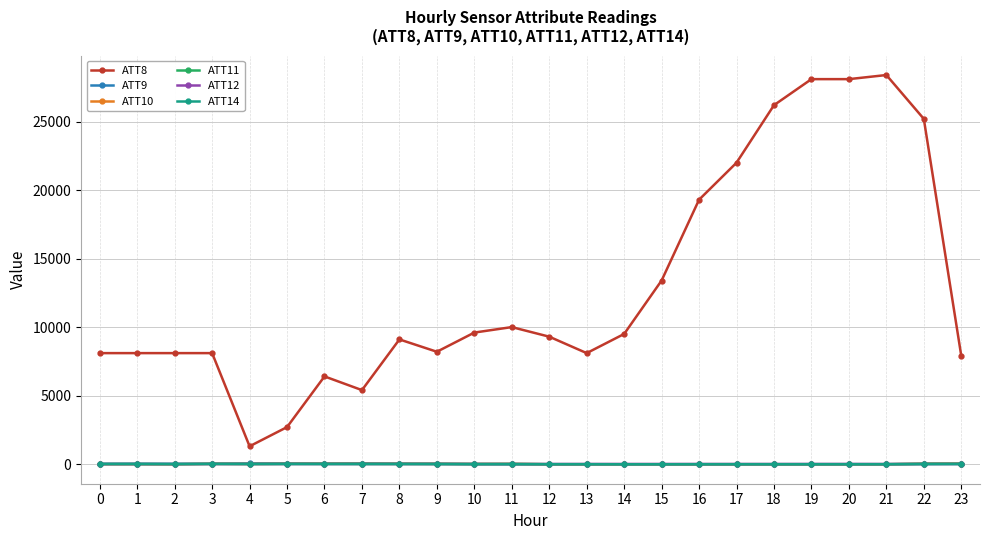

What is the sum of all ATT12 values?

112.6